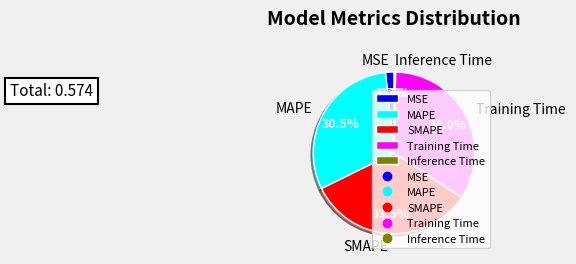

Combined, do MAPE and SMAPE account for over 50%?

Yes